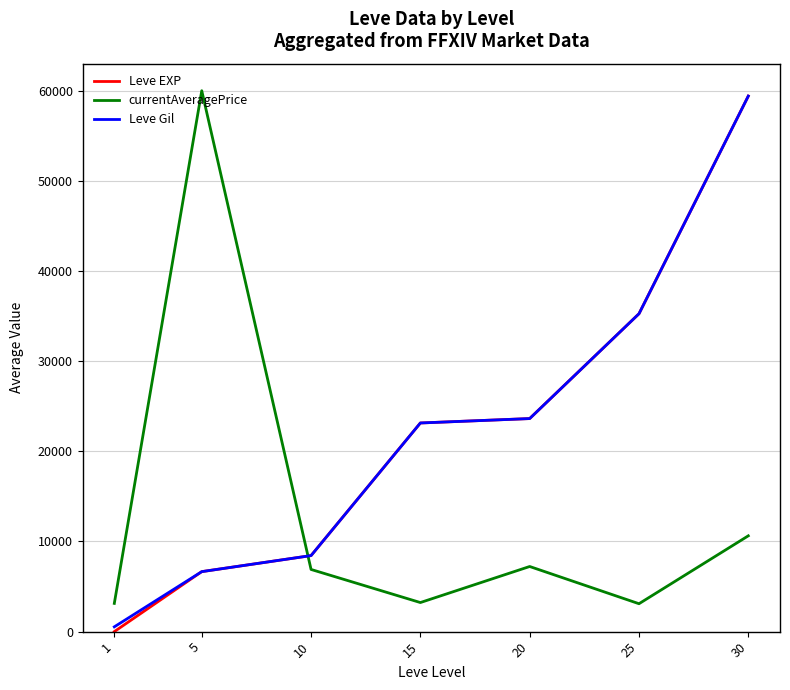

What is the approximate value of Leve EXP at 5?

6655.0